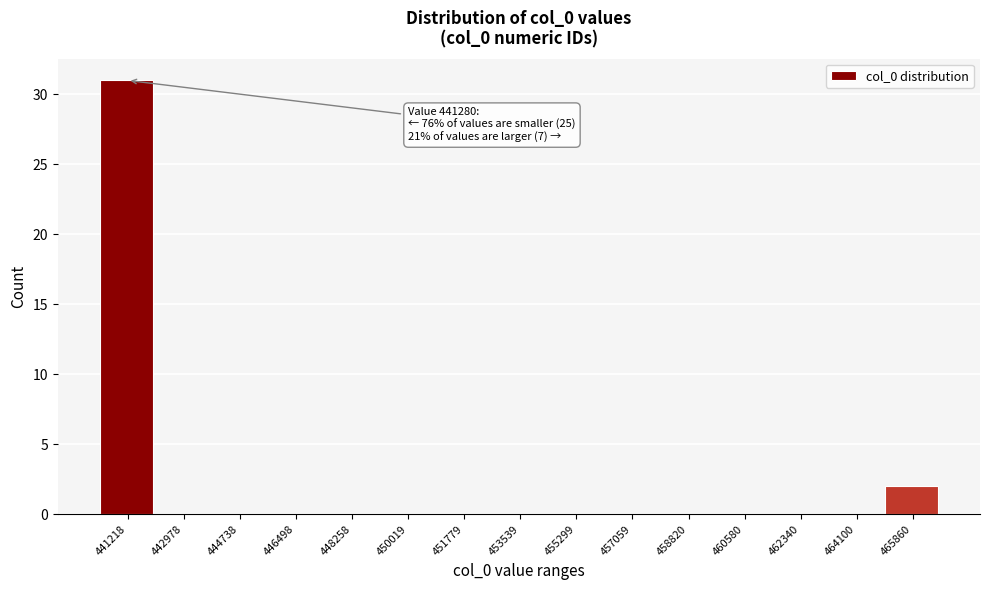

Reading left to right, extract all data points from this chart.

441218=31	442978=0	444738=0	446498=0	448258=0	450019=0	451779=0	453539=0	455299=0	457059=0	458820=0	460580=0	462340=0	464100=0	465860=2